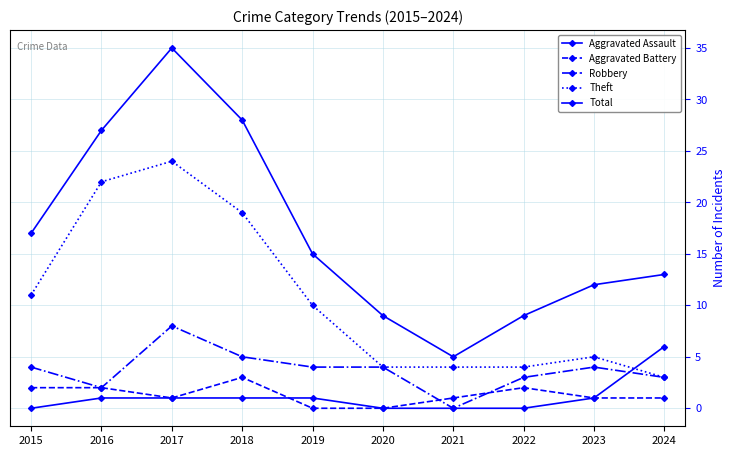

Reading left to right, what are all the values shown in this chart?

Aggravated Assault: 2015=0	2016=1	2017=1	2018=1	2019=1	2020=0	2021=0	2022=0	2023=1	2024=6
Aggravated Battery: 2015=2	2016=2	2017=1	2018=3	2019=0	2020=0	2021=1	2022=2	2023=1	2024=1
Robbery: 2015=4	2016=2	2017=8	2018=5	2019=4	2020=4	2021=0	2022=3	2023=4	2024=3
Theft: 2015=11	2016=22	2017=24	2018=19	2019=10	2020=4	2021=4	2022=4	2023=5	2024=3
Total: 2015=17	2016=27	2017=35	2018=28	2019=15	2020=9	2021=5	2022=9	2023=12	2024=13